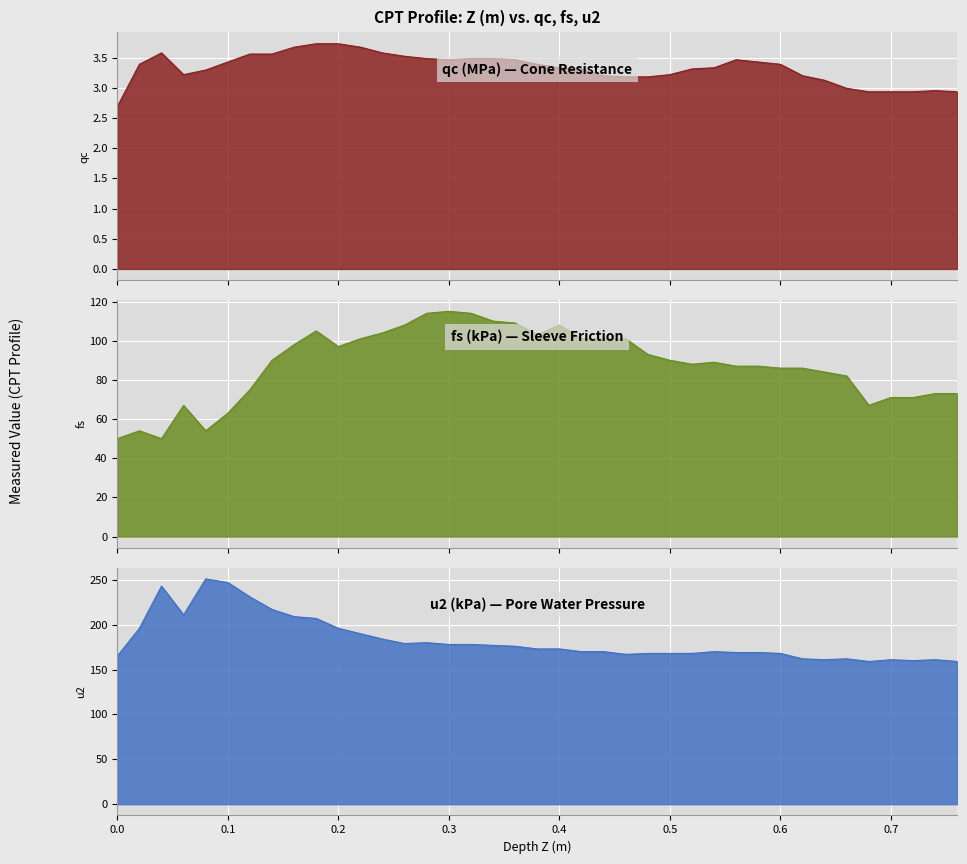

How many values in the u2 (kPa) series are below 173?

19